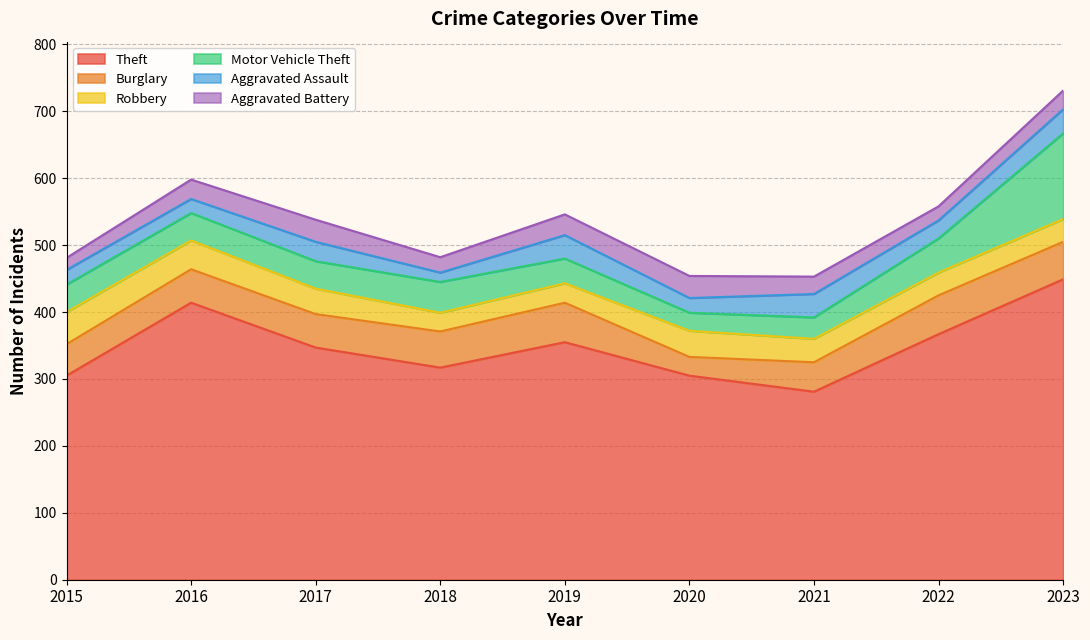

After their last crossing, which series has the higher values: Aggravated Battery or Aggravated Assault?

Aggravated Assault